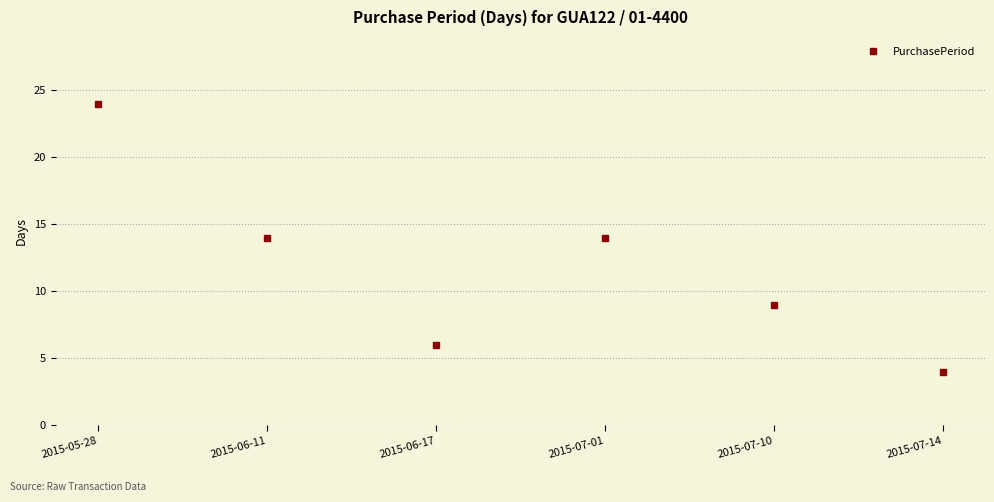

How many lines are shown in the chart?

1